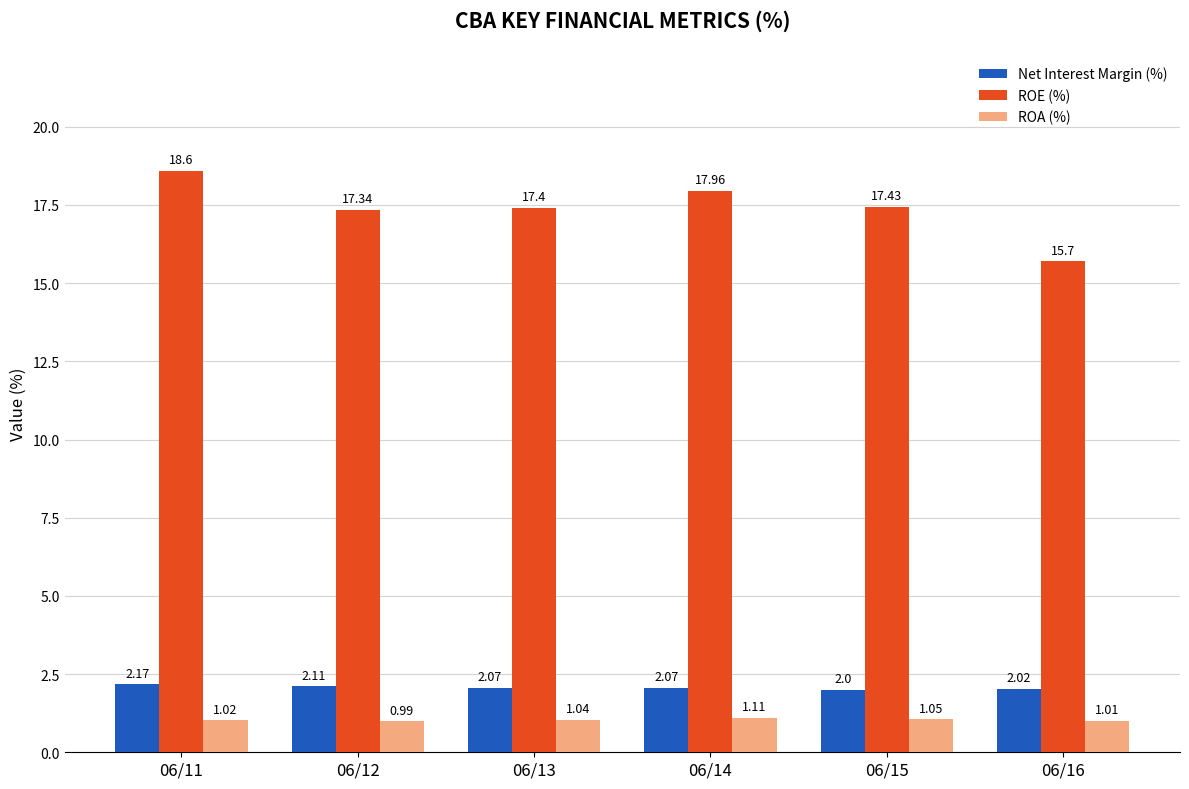

How many groups of bars are there?

6